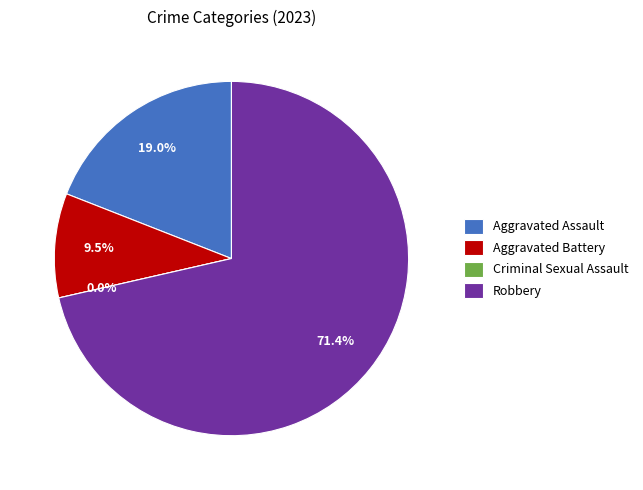

Which category has the biggest portion of the pie?

Robbery